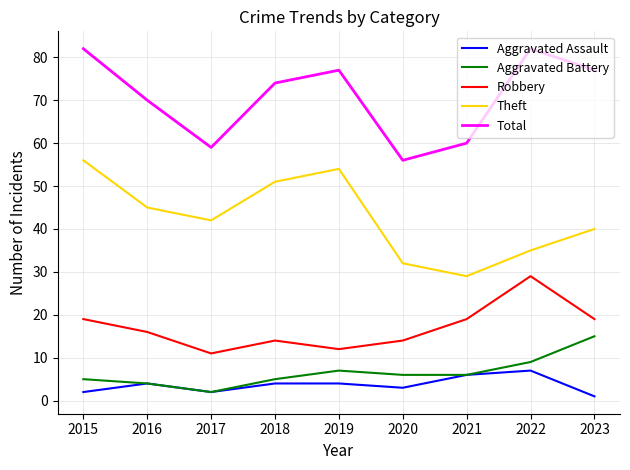

Count the Robbery values in the range 14 to 19.

6